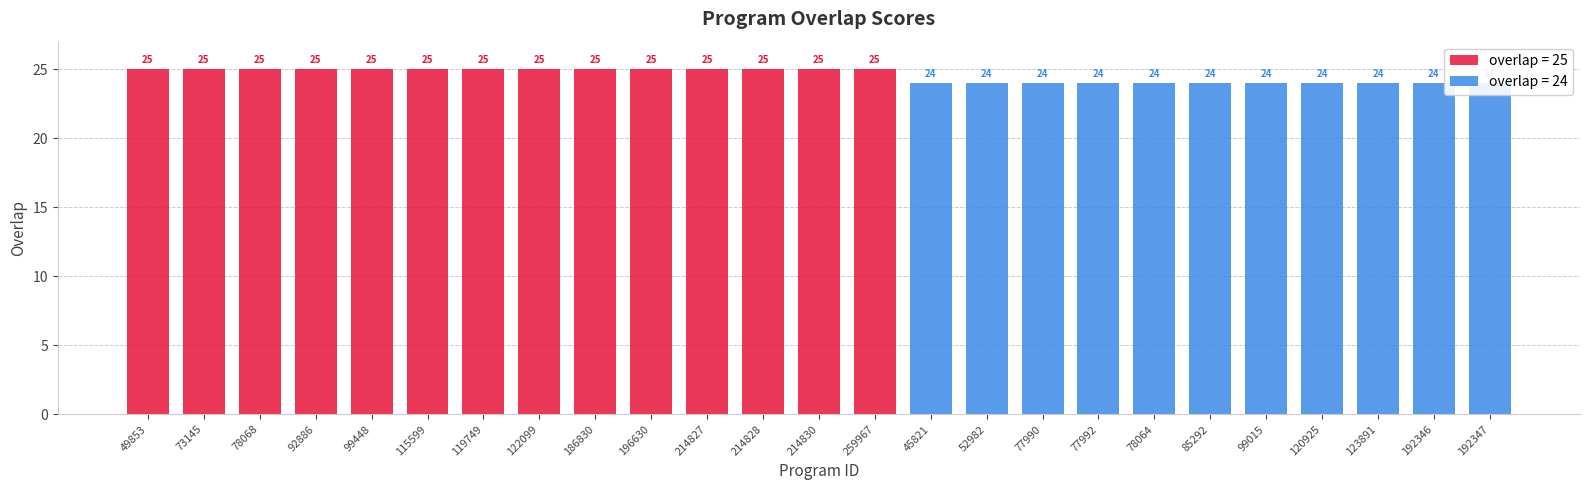

What is the change in value from 214827 to 123891?

-1